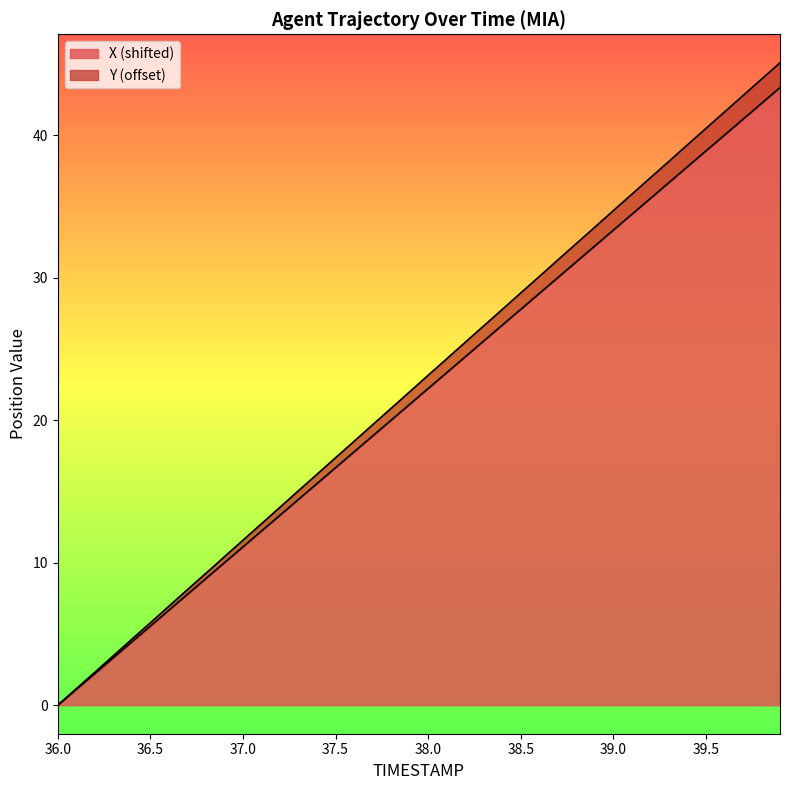

What is the maximum value for X (shifted)?

43.3